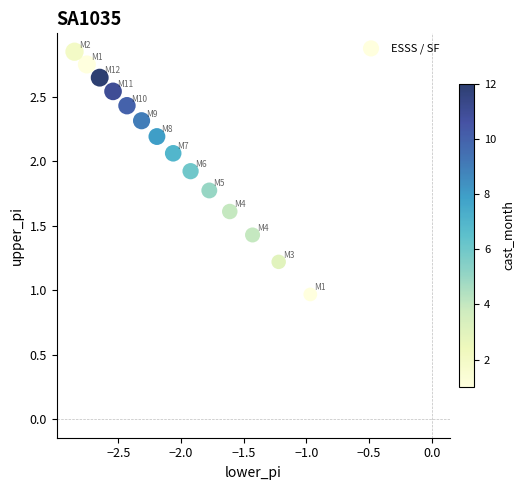

What is the range of Y values (max minus min)?

1.9